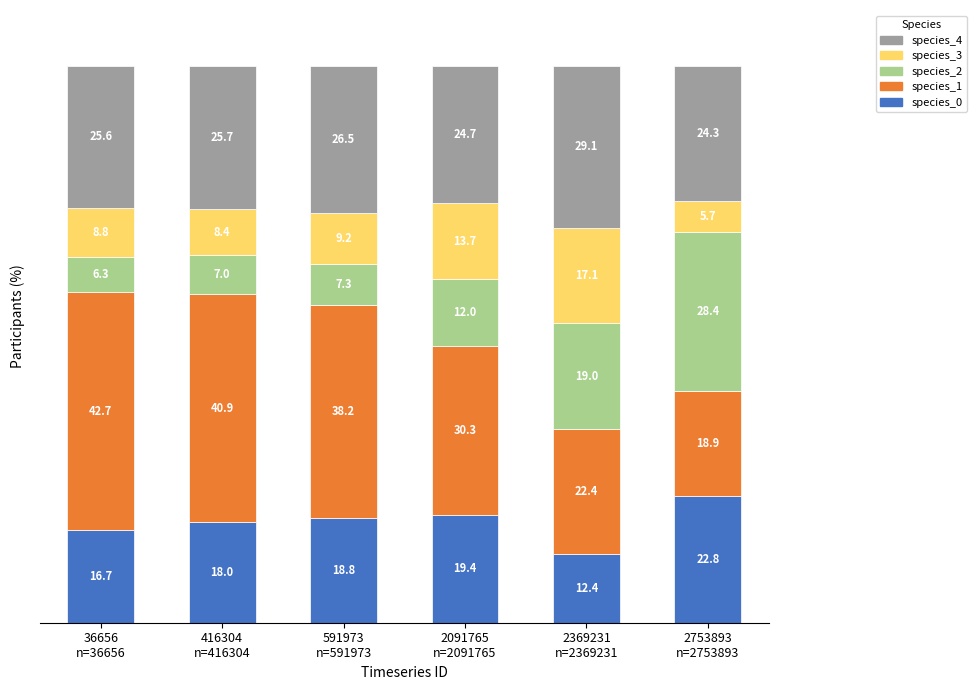

What is the highest value of the species_0 series?

22.8